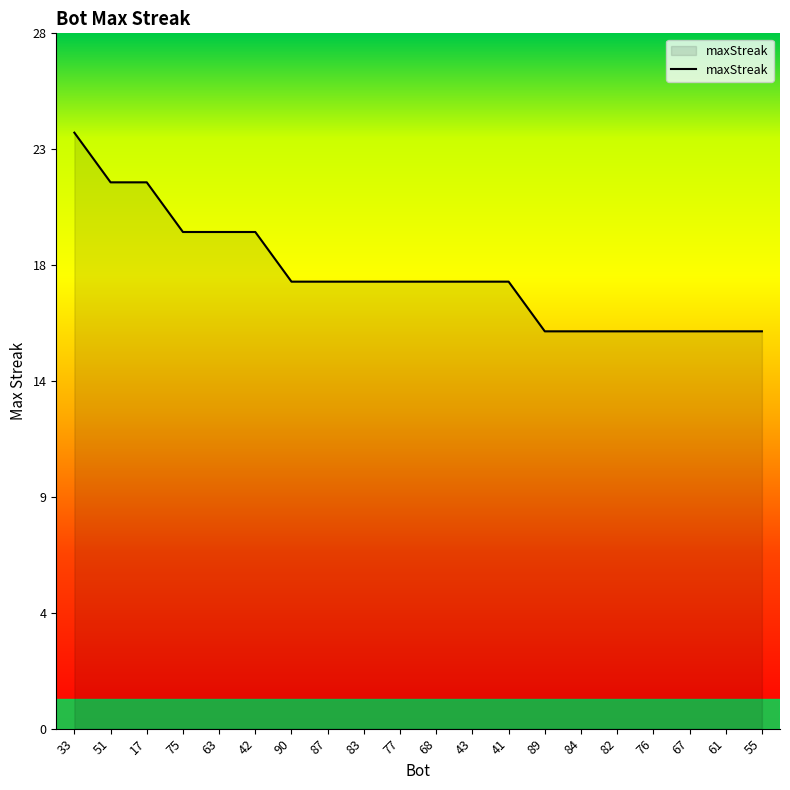

Does the chart have visible grid lines?

No